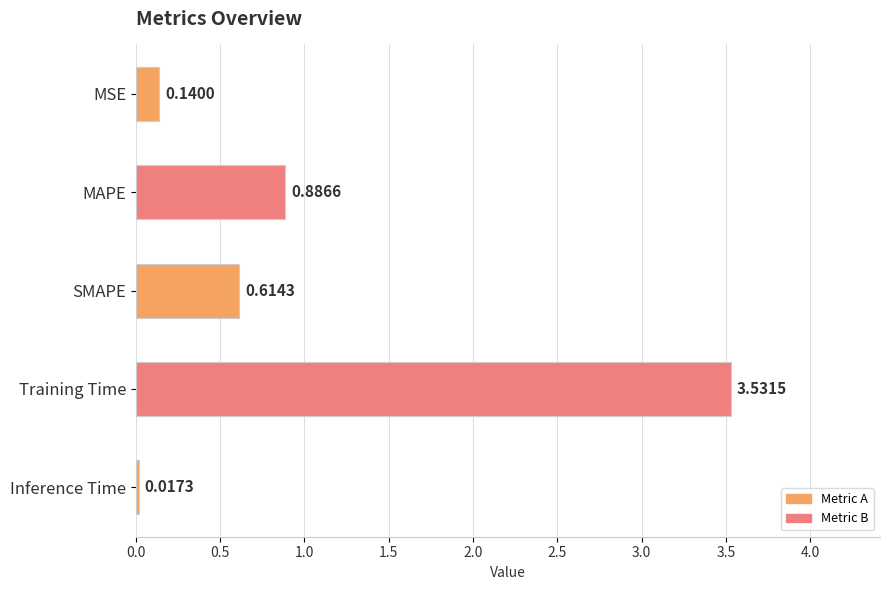

What is the label of the 5th bar from the top?

Inference Time